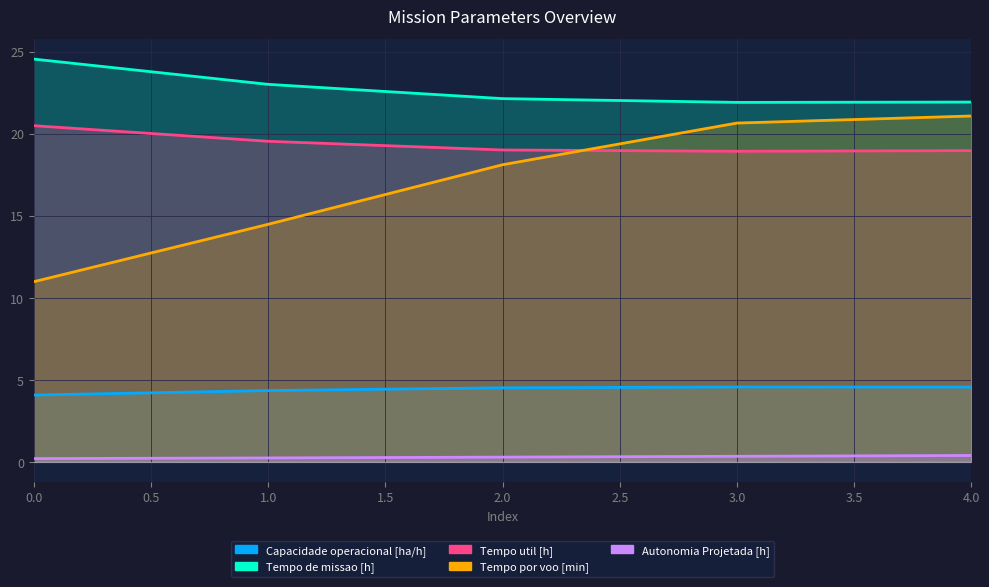

What are all the series names shown in the legend?

Capacidade operacional [ha/h], Tempo de missao [h], Tempo util [h], Tempo por voo [min], Autonomia Projetada [h]